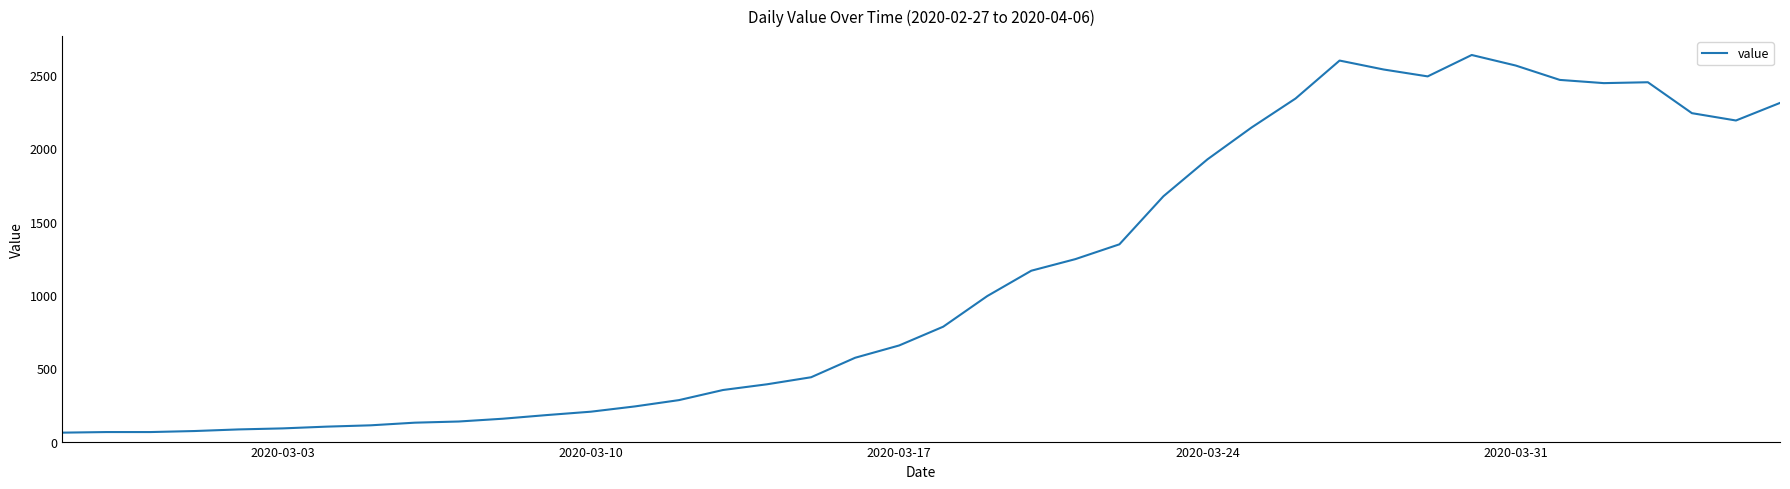

What is the greatest value displayed?

2638